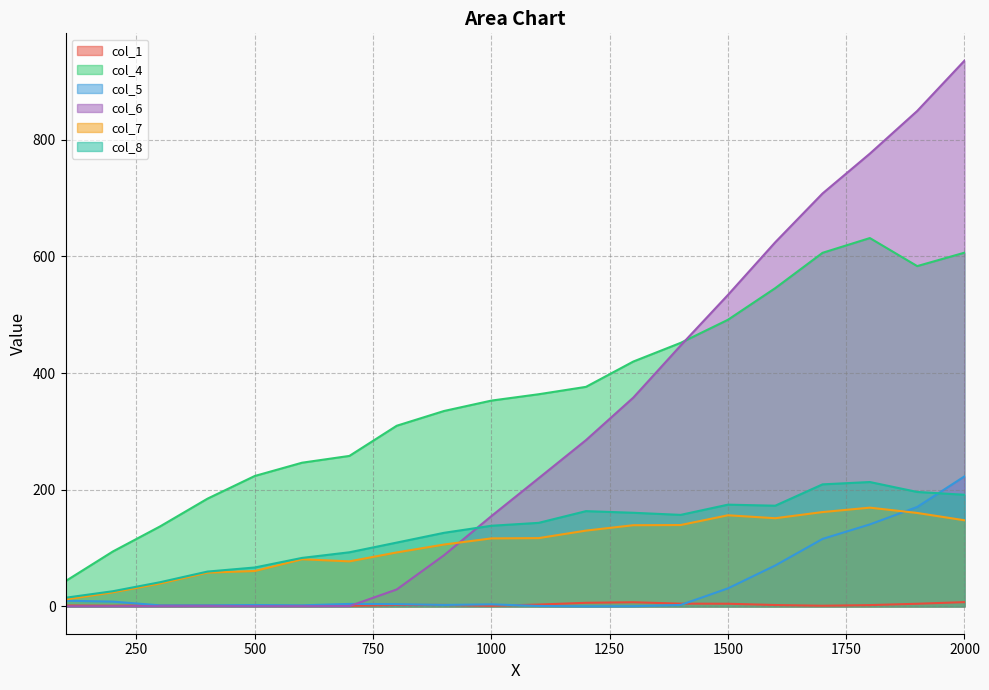

What is the difference between the highest and lowest values at 1600?

621.8